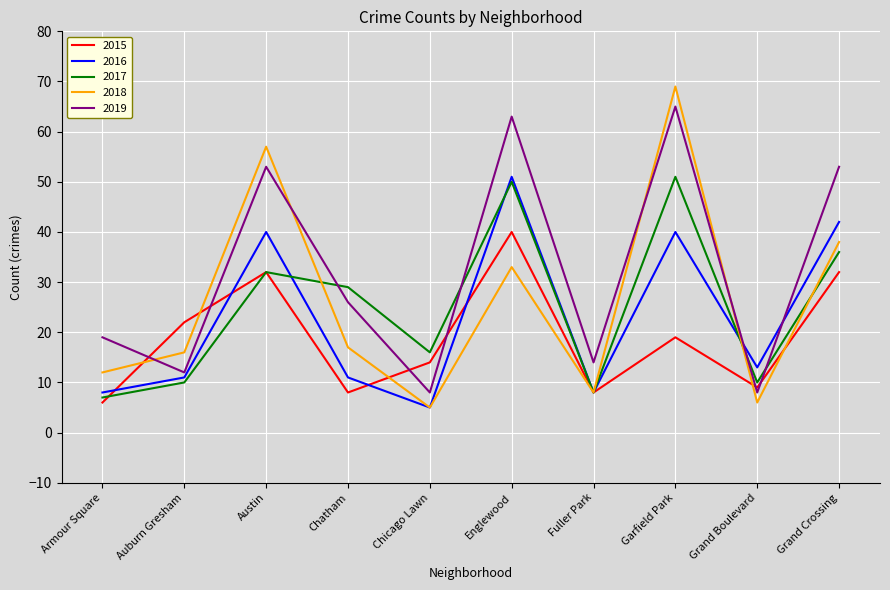

Does the chart have visible grid lines?

Yes